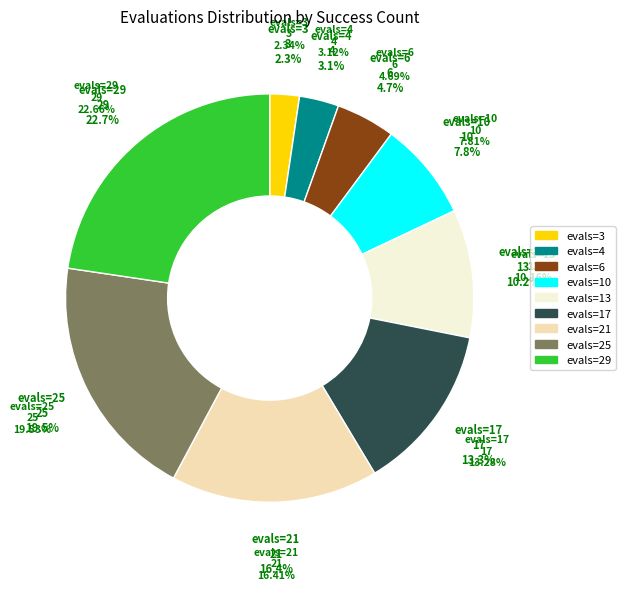

To the nearest percent, what is the average slice percentage?

11%